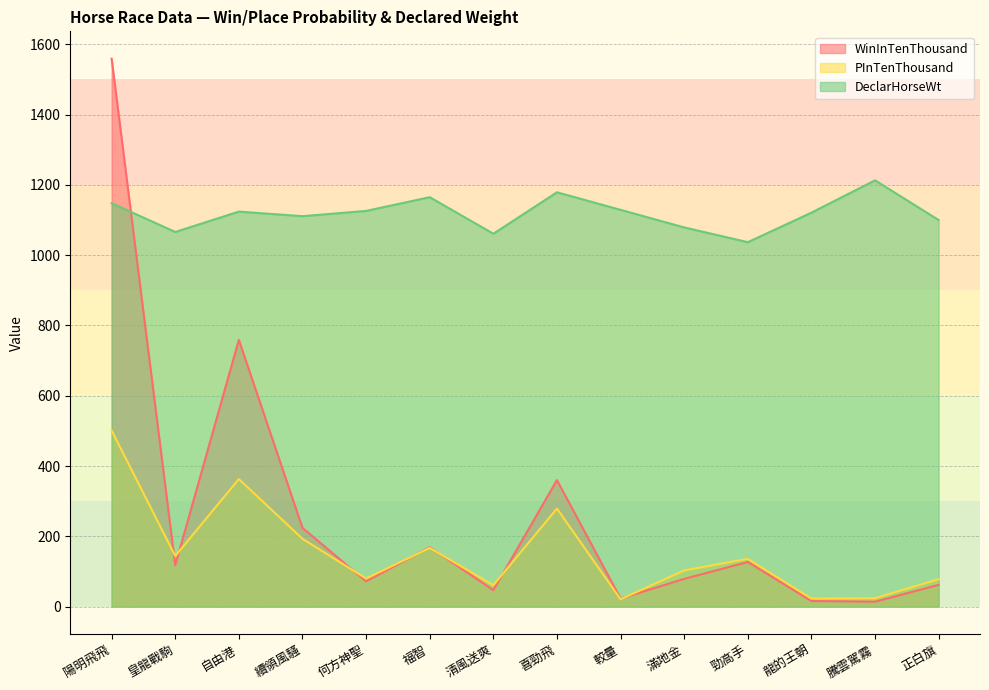

What is the greatest value displayed?

1559